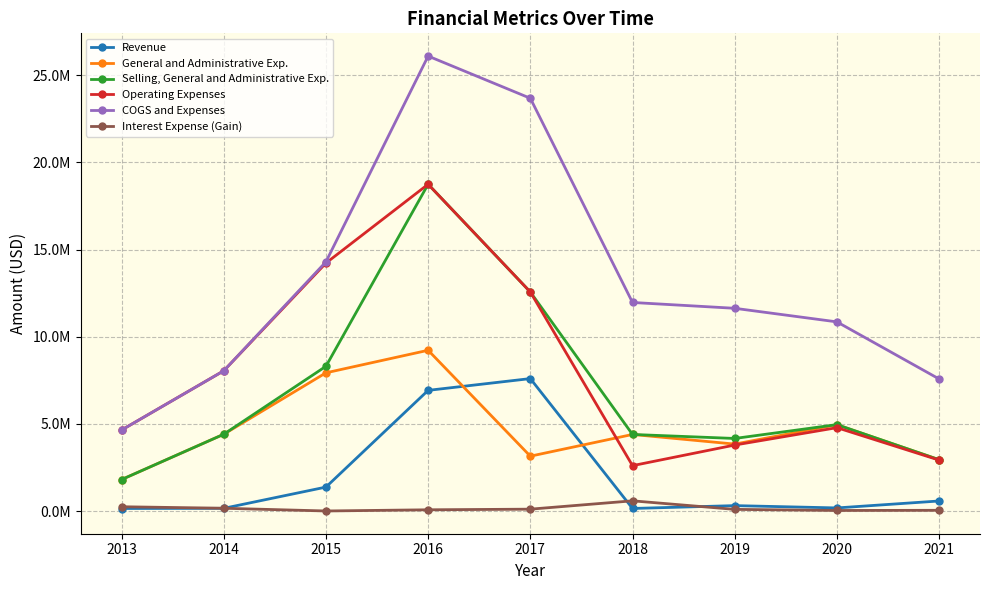

Reading left to right, extract all data points from this chart.

Revenue: 2013=147000	2014=157000	2015=1375000	2016=6923000	2017=7598000	2018=149000	2019=312000	2020=180000	2021=578000
General and Administrative Exp.: 2013=1806000	2014=4405000	2015=7929000	2016=9222000	2017=3148000	2018=4394000	2019=3841000	2020=4952000	2021=2946000
Selling, General and Administrative Exp.: 2013=1806000	2014=4405000	2015=8303000	2016=18745000	2017=12565000	2018=4394000	2019=4164000	2020=4958000	2021=2946000
Operating Expenses: 2013=4646000	2014=8044000	2015=14223000	2016=18745000	2017=12565000	2018=2605000	2019=3787000	2020=4783000	2021=2922000
COGS and Expenses: 2013=4646000	2014=8044000	2015=14293000	2016=26096000	2017=23676000	2018=11964000	2019=11630000	2020=10851000	2021=7576000
Interest Expense (Gain): 2013=248000	2014=161000	2015=5000	2016=73000	2017=109000	2018=587000	2019=97000	2020=34000	2021=44000